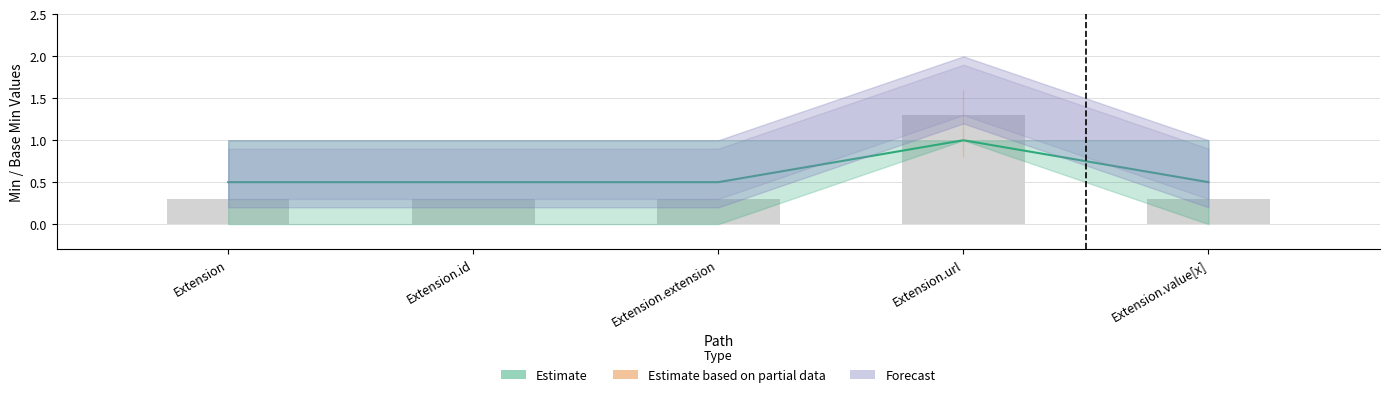

What is the spread (max minus min) of values at Extension.url?

0.3